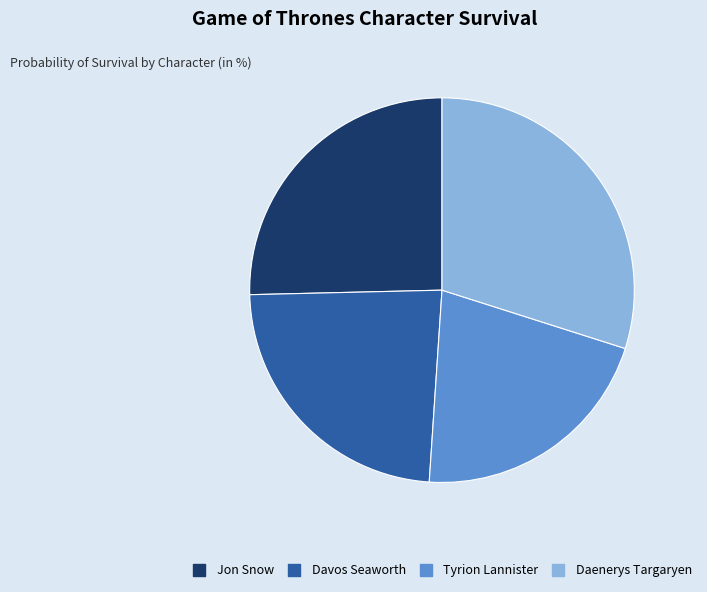

Rank the categories by value from highest to lowest.

Daenerys Targaryen, Jon Snow, Davos Seaworth, Tyrion Lannister